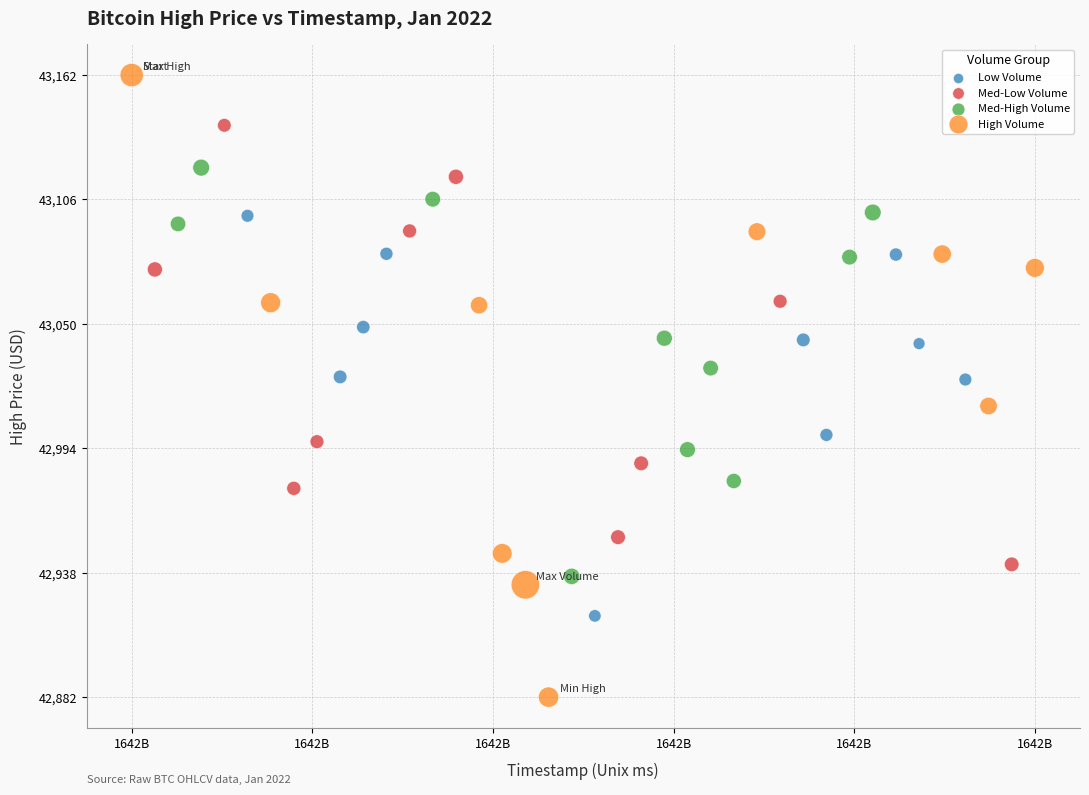

Which series contains the lowest Y value?

High Volume